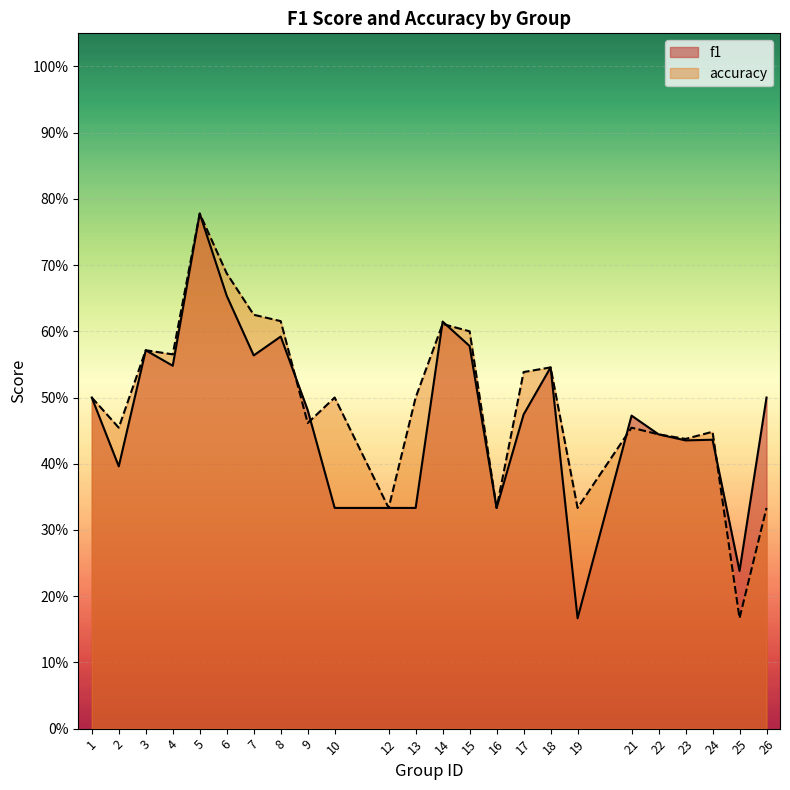

In accuracy, how many points are lower than both neighbors (excluding endpoints)?

8